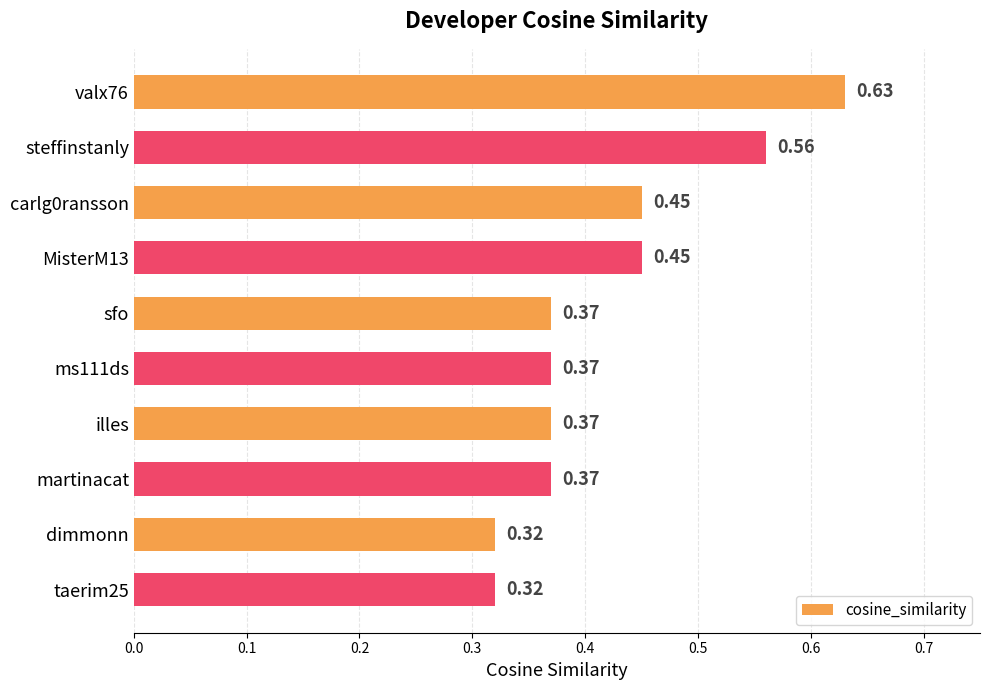

What is the label of the 9th bar from the bottom?

steffinstanly